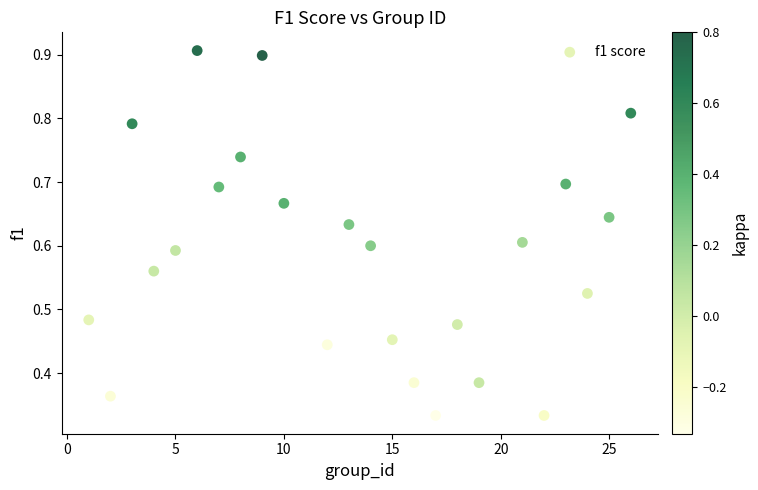

What is the range of X values (max minus min)?

25.0